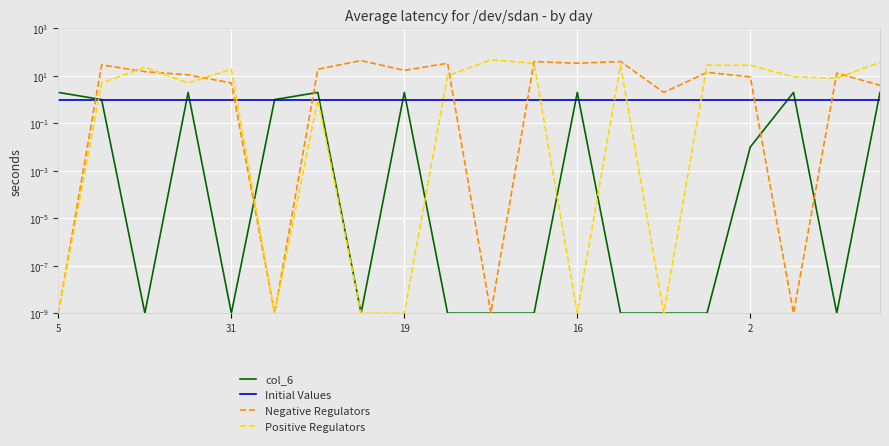

Which series changed the most between 7 and 16?

Negative Regulators